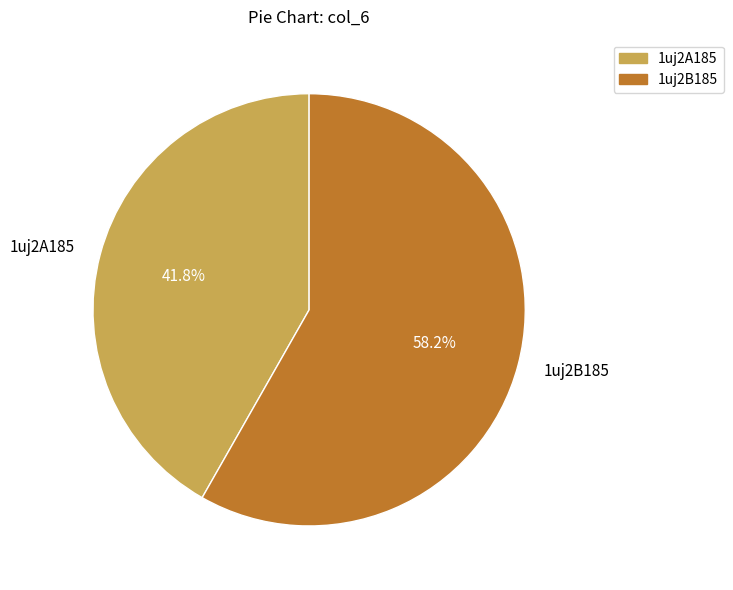

The 1uj2B185 slice represents 73% of the pie. True or false?

False